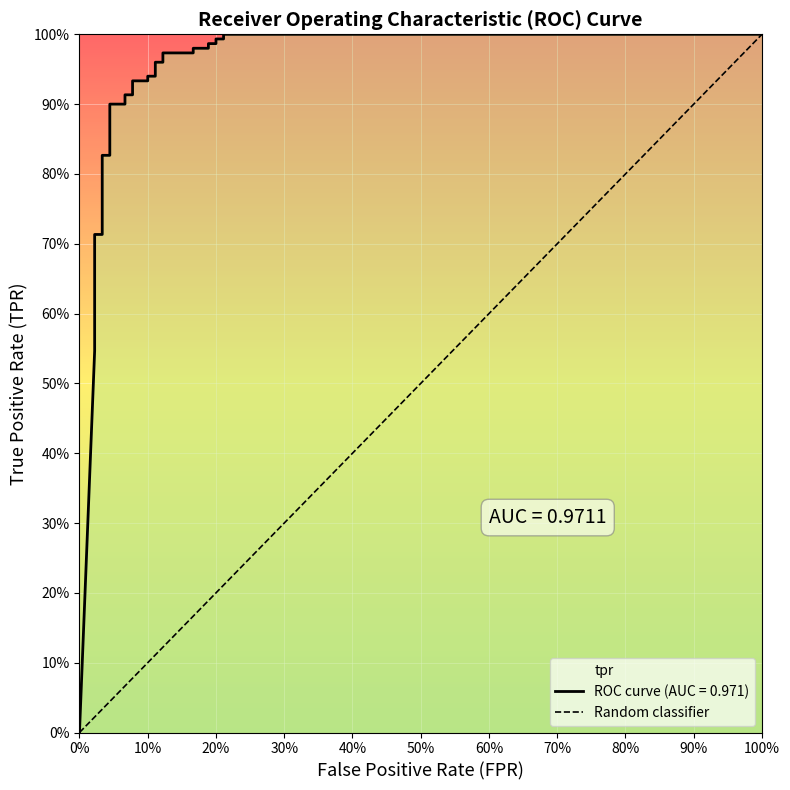

How many positive values are there?

33